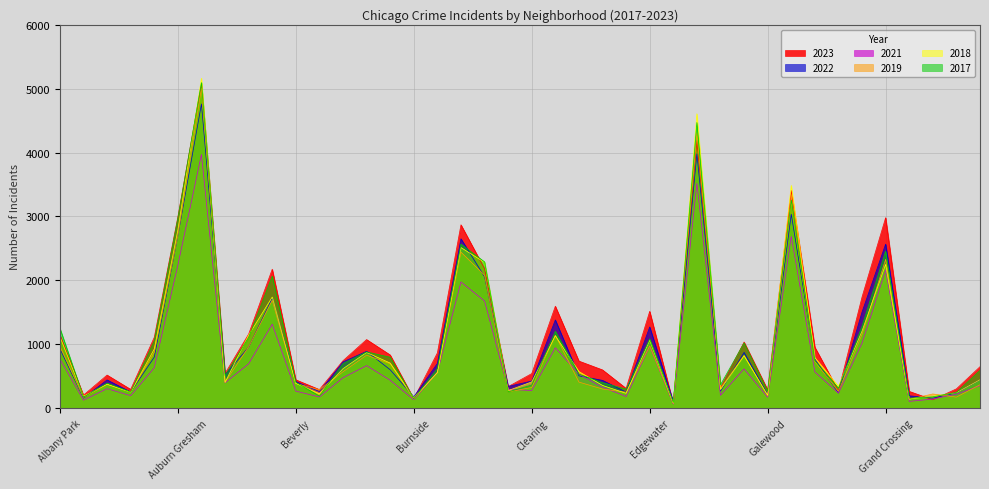

Where does the 2018 series first go above 571?

Albany Park